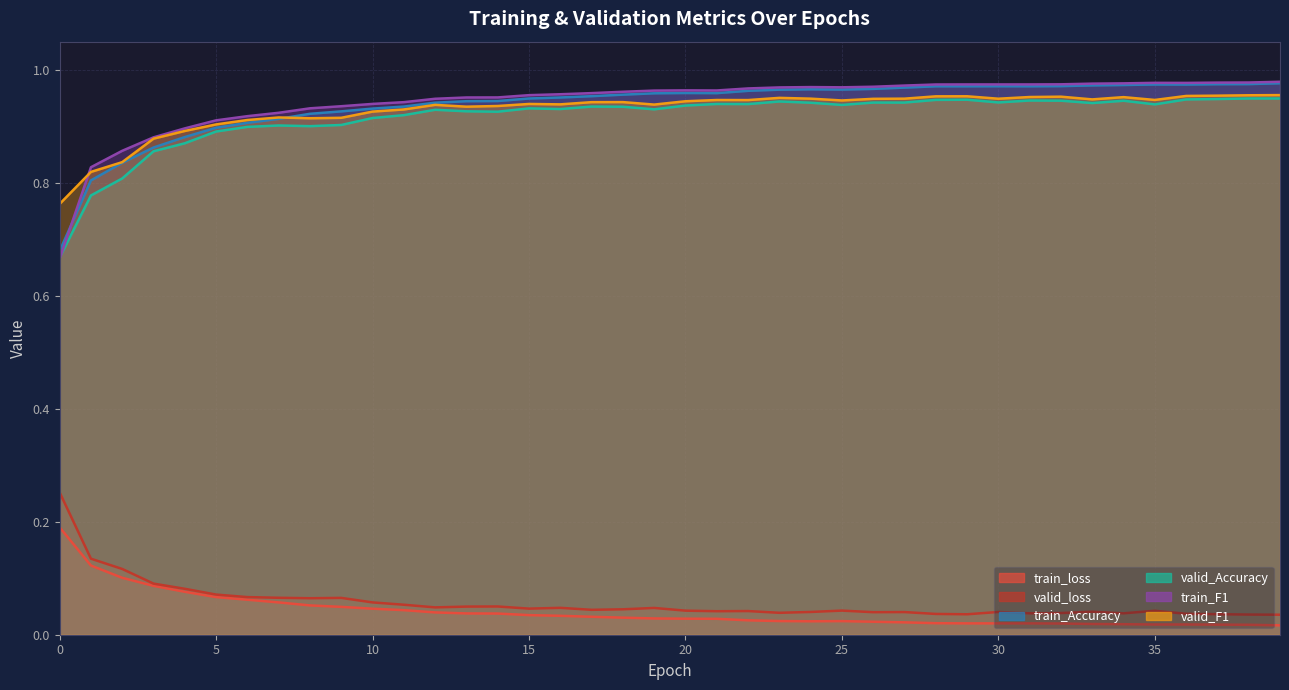

How many series are shown in this chart?

6